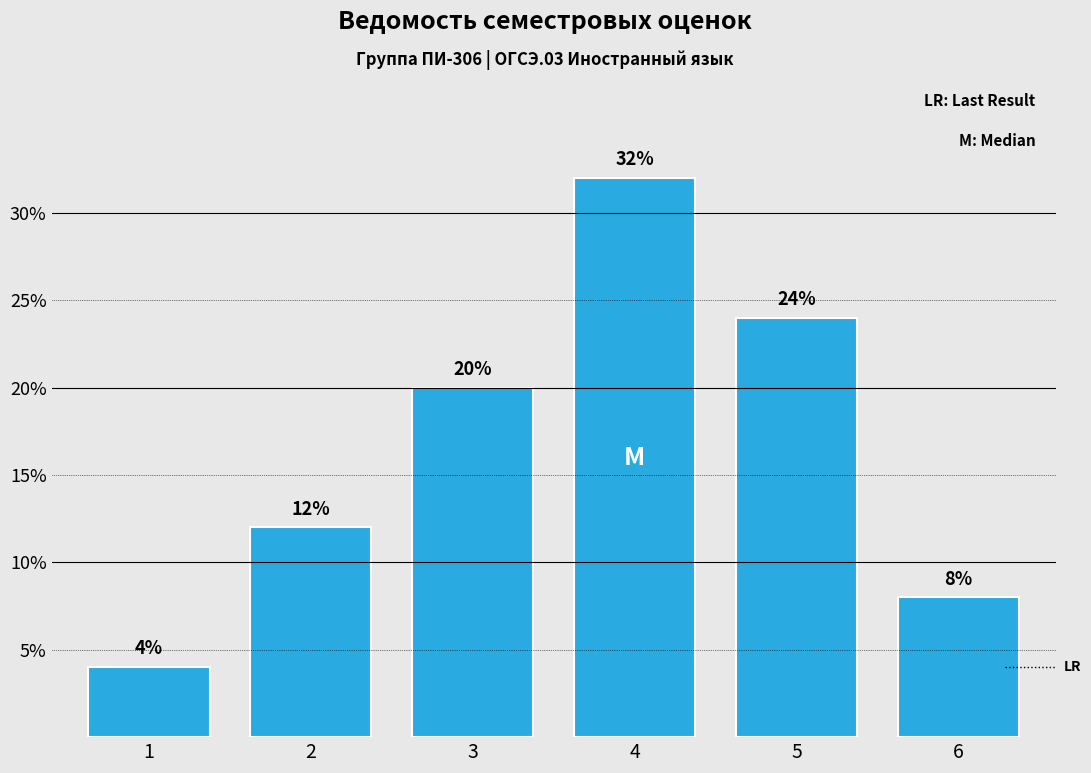

Reading right to left, list all the values displayed in this chart.

6=8	5=24	4=32	3=20	2=12	1=4